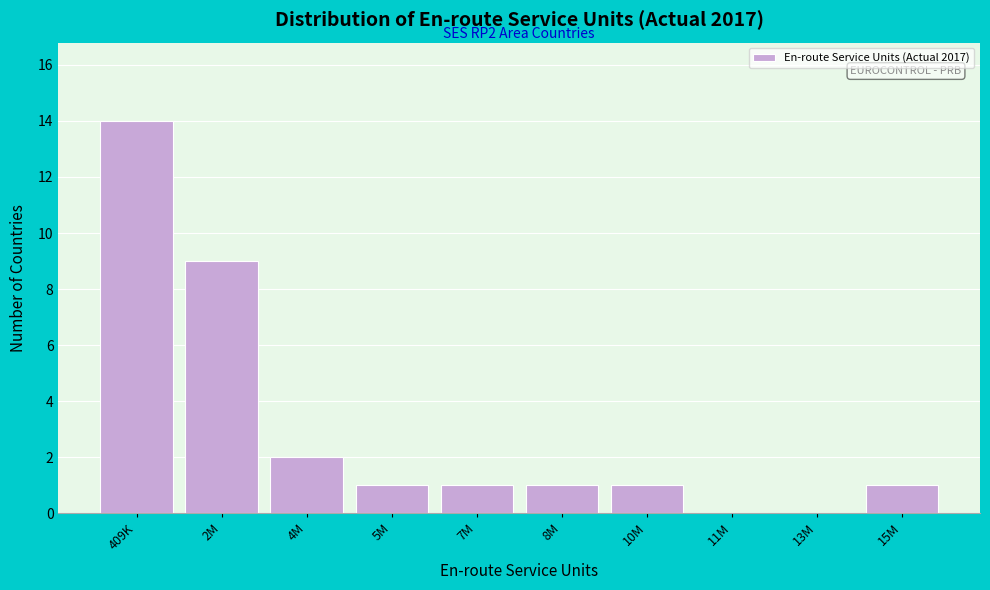

Reading left to right, transcribe all the data shown in this chart.

409K=14	2M=9	4M=2	5M=1	7M=1	8M=1	10M=1	11M=0	13M=0	15M=1